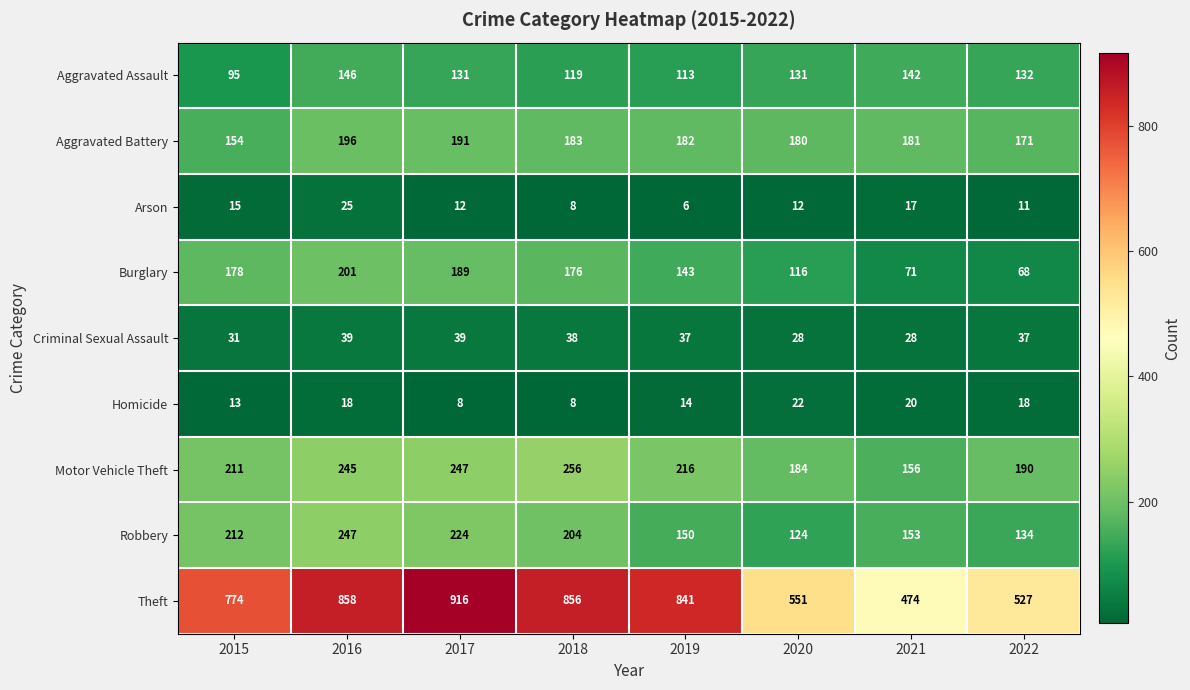

Which series changed the most between 2016 and 2017?

Theft